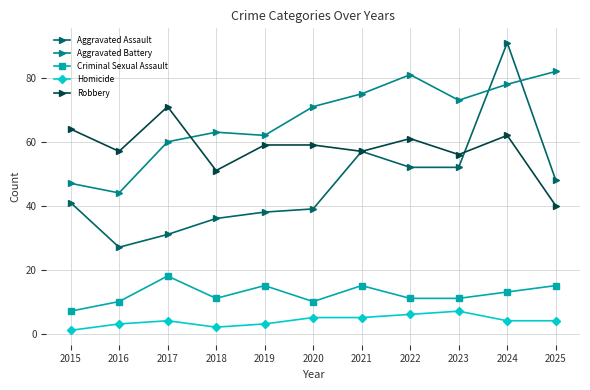

What is the difference between the highest and lowest values at 2021?

70